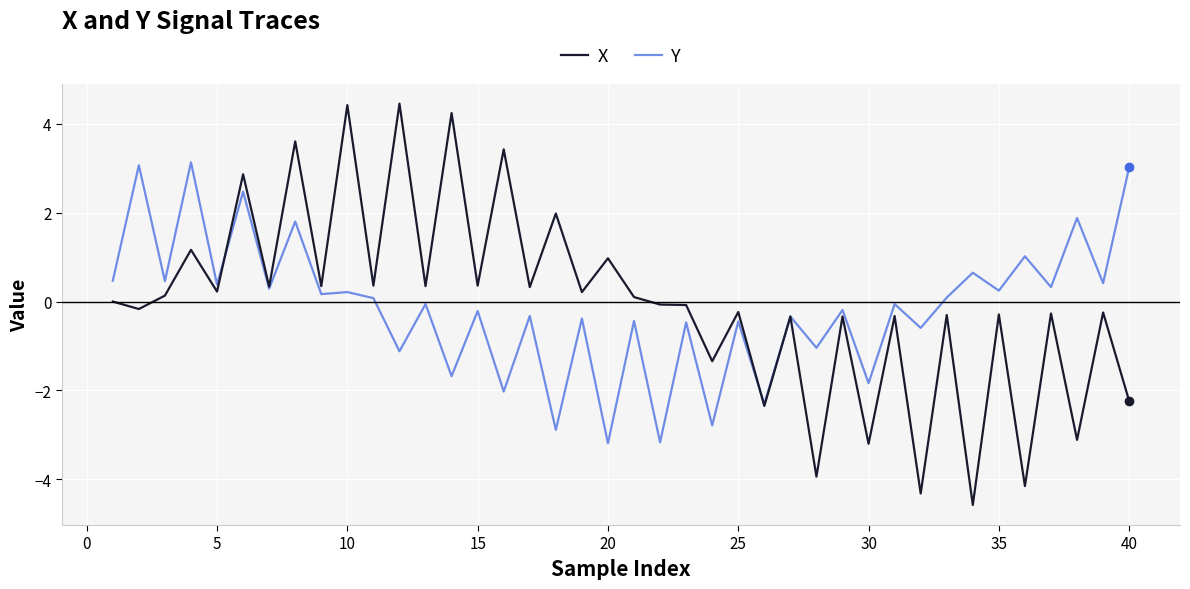

Which series has the largest range (max minus min)?

X